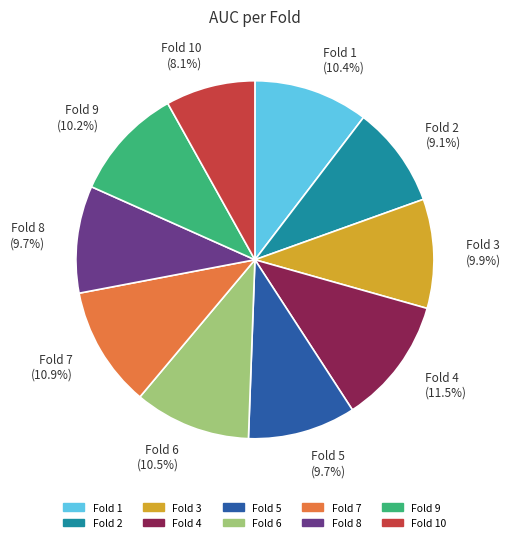

Which has a higher value, Fold 9 (10.2%) or Fold 8 (9.7%)?

Fold 9 (10.2%)